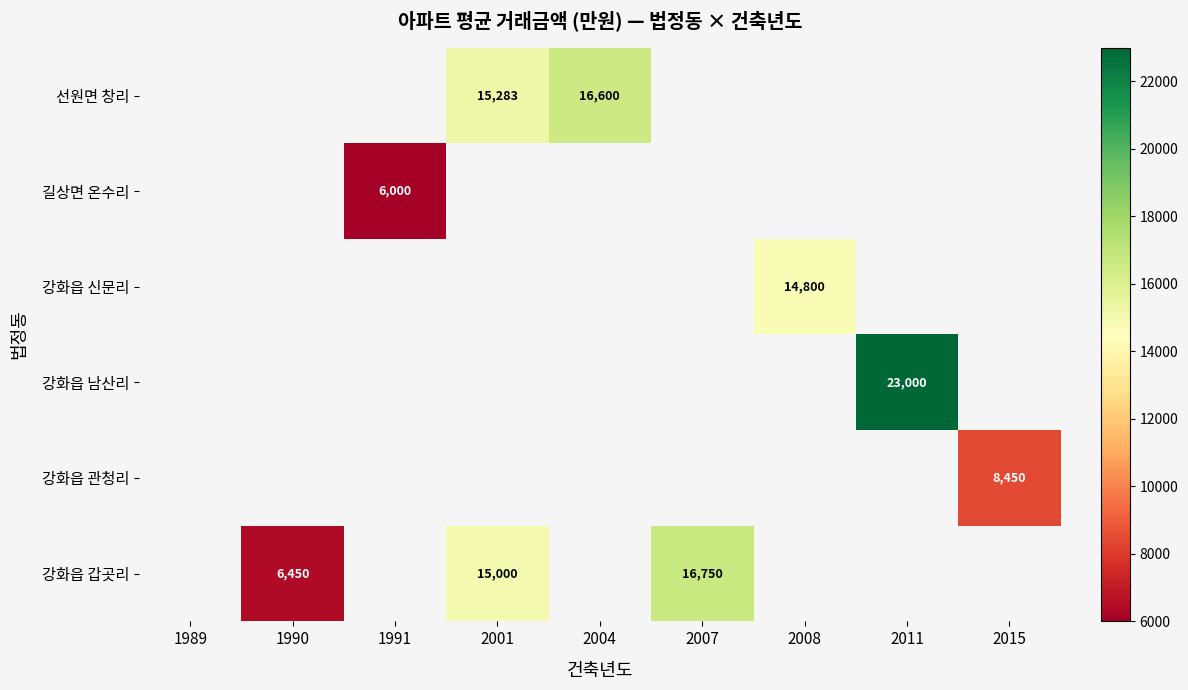

Which has a higher value, 1990 or 1989?

1989